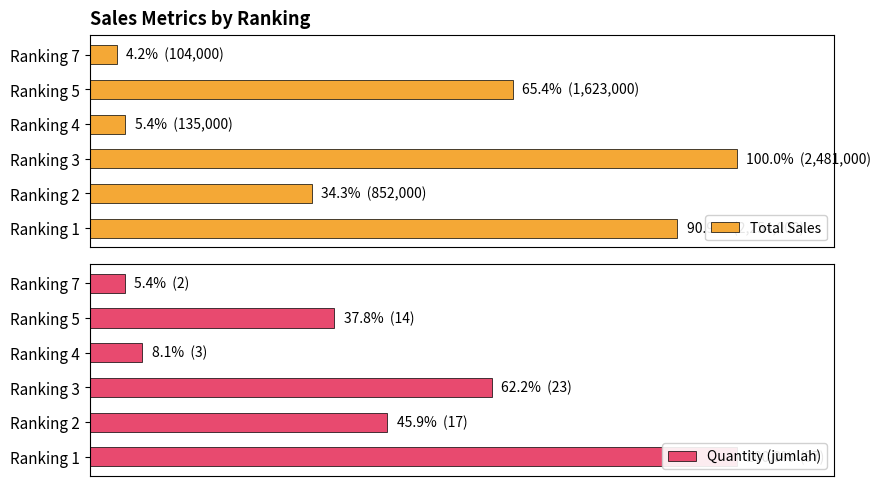

Is it true that Total Sales equals 44.2 at Ranking 3?

False